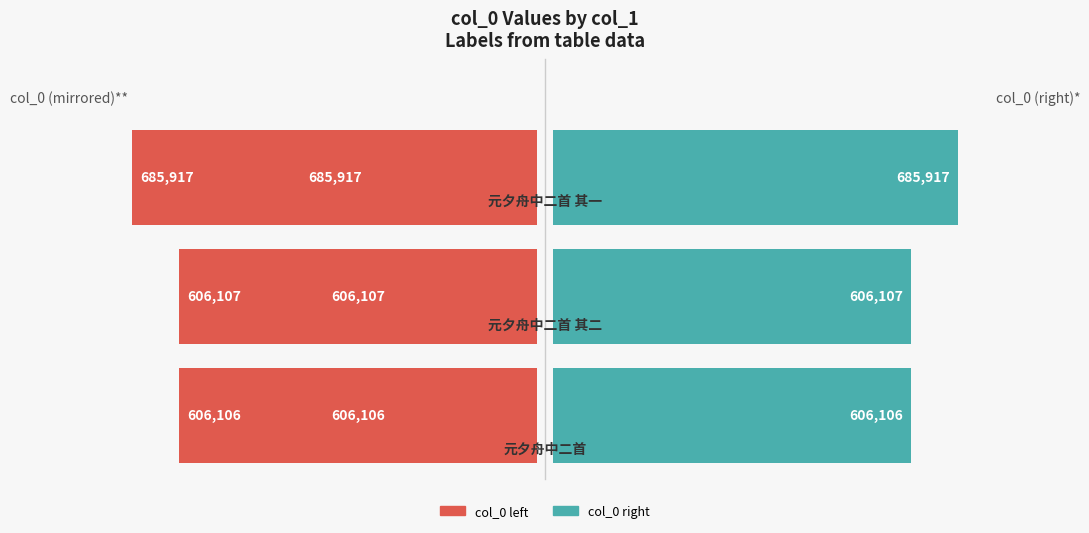

What is the maximum value for col_0 (right)?

685917